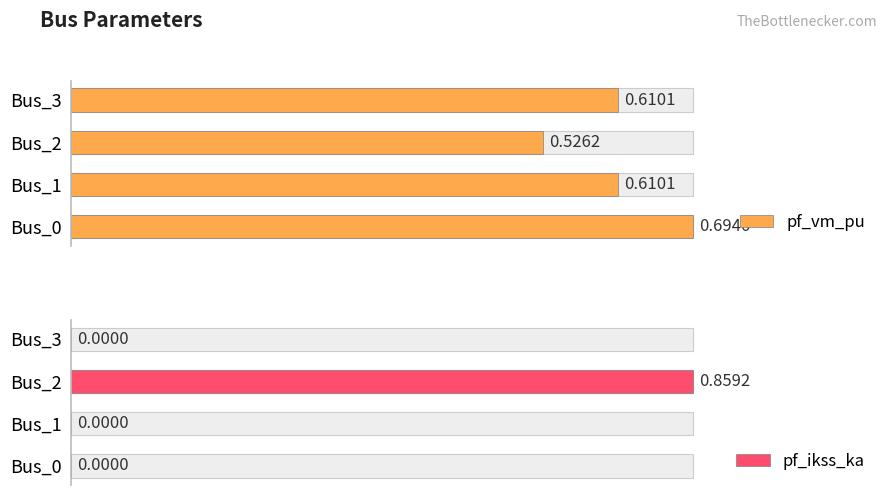

The value of pf_ikss_ka at Bus_0 is -51.3. True or false?

False